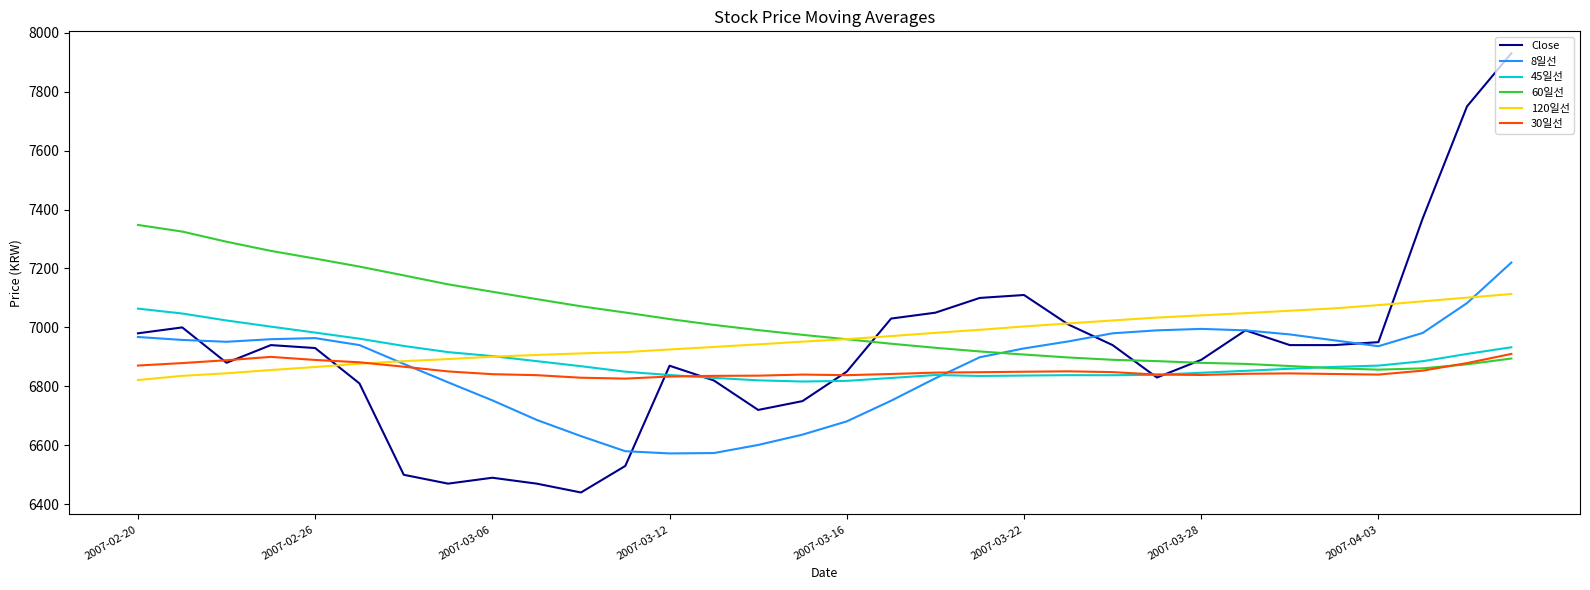

How many lines are shown in the chart?

6